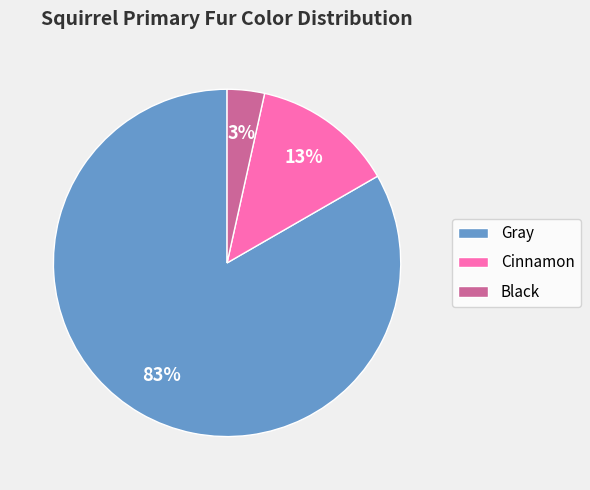

What is the largest slice in the pie chart?

Gray